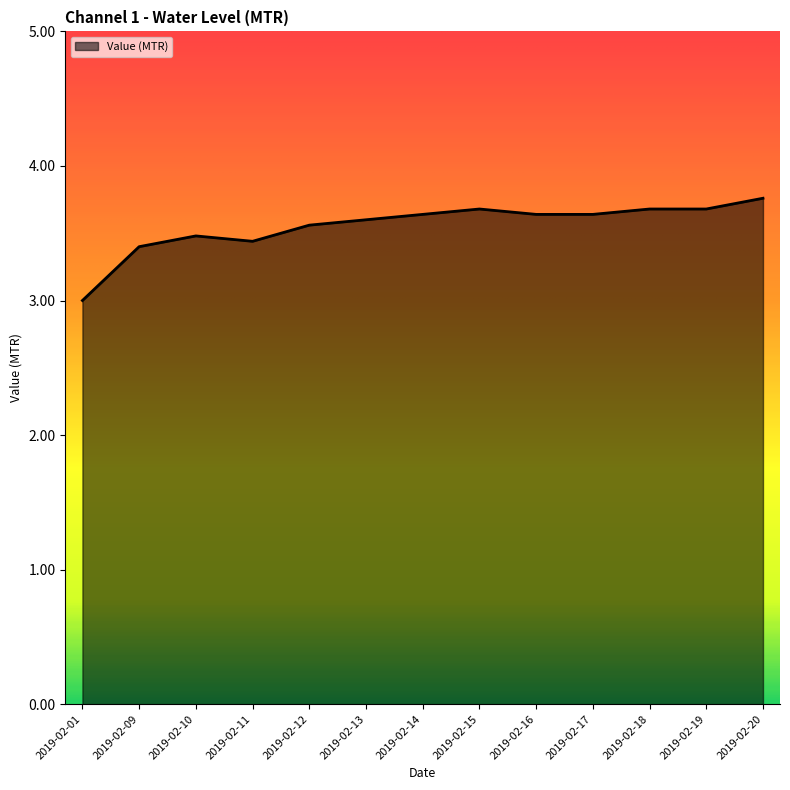

How many values are between 3 and 4?

13